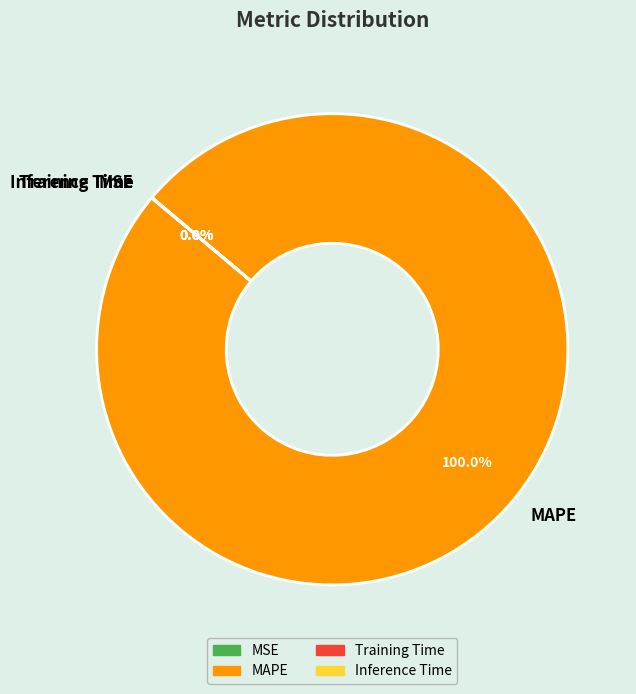

Which category accounts for the majority?

MAPE